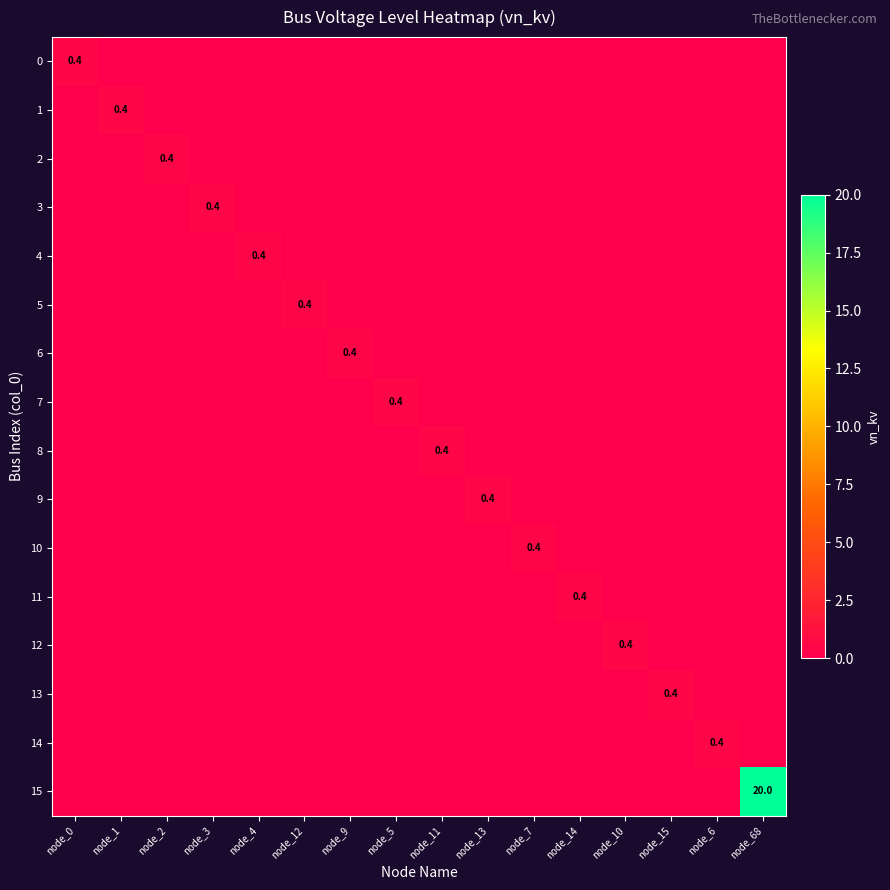

True or false: 14 has a value of -0.2 at node_12.

False